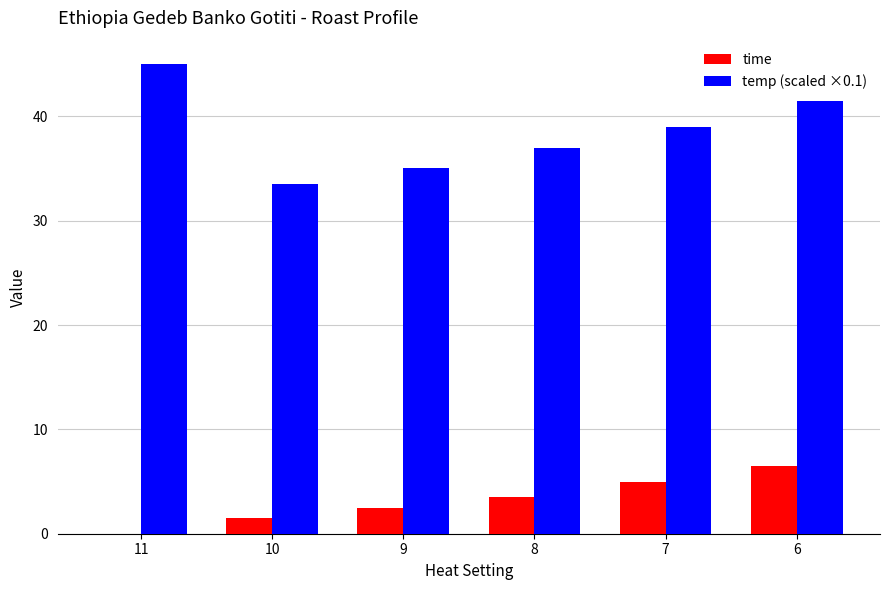

What are all the series names shown in the legend?

time, temp (scaled ×0.1)